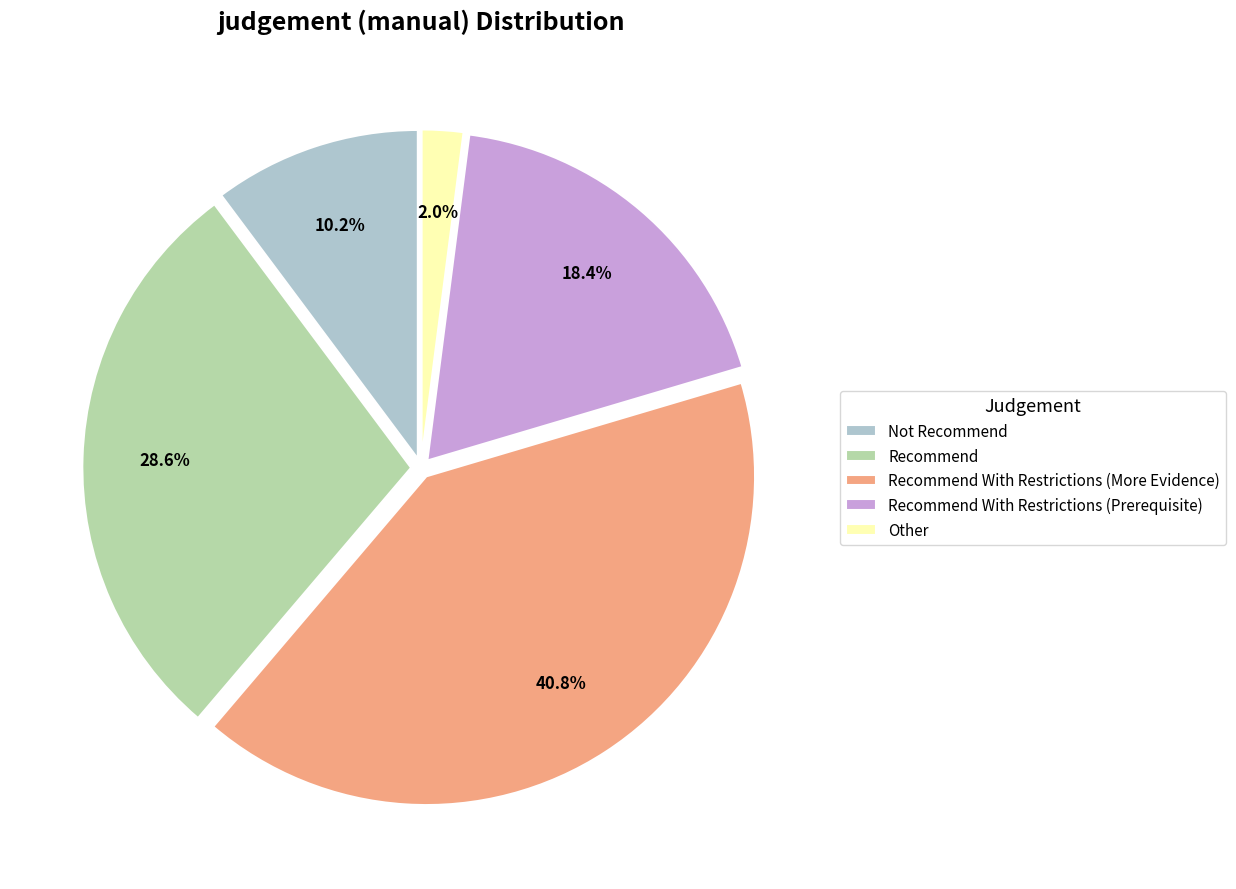

True or false: Recommend accounts for 29% of the total.

True